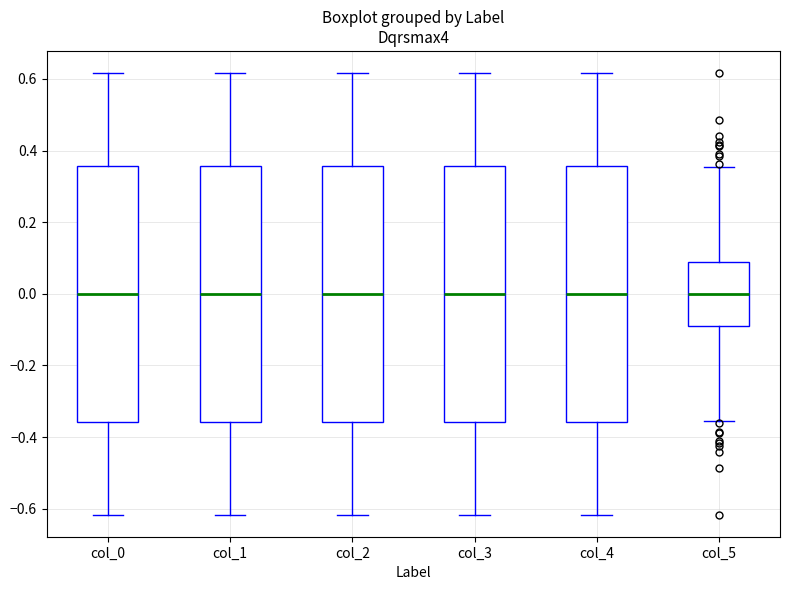

Reading left to right, read every box against the y-axis: the position of its median line, the range the box covers, and the ends of its whiskers. The values are not printed on the chart, so give them approximately, as read against the axis.

col_0: median 0.00, box -0.36 to 0.36, whiskers -0.62 to 0.62
col_1: median 0.00, box -0.36 to 0.36, whiskers -0.62 to 0.62
col_2: median 0.00, box -0.36 to 0.36, whiskers -0.62 to 0.62
col_3: median 0.00, box -0.36 to 0.36, whiskers -0.62 to 0.62
col_4: median 0.00, box -0.36 to 0.36, whiskers -0.62 to 0.62
col_5: median 0.00, box -0.08 to 0.08, whiskers -0.36 to 0.36